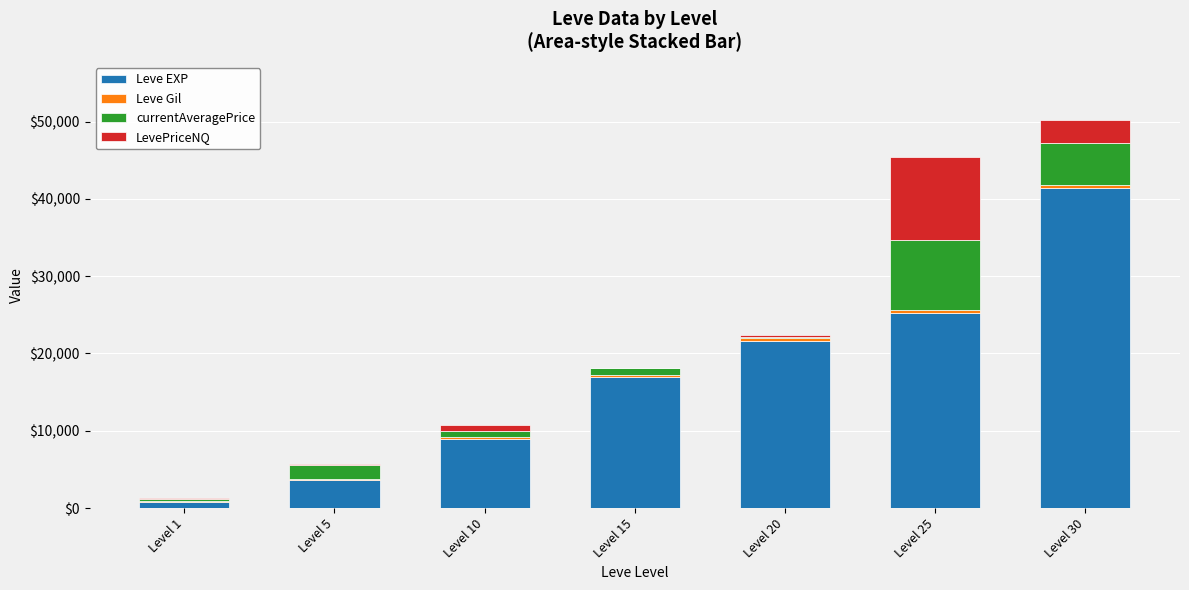

At which category is the sum across all series the highest?

Level 30